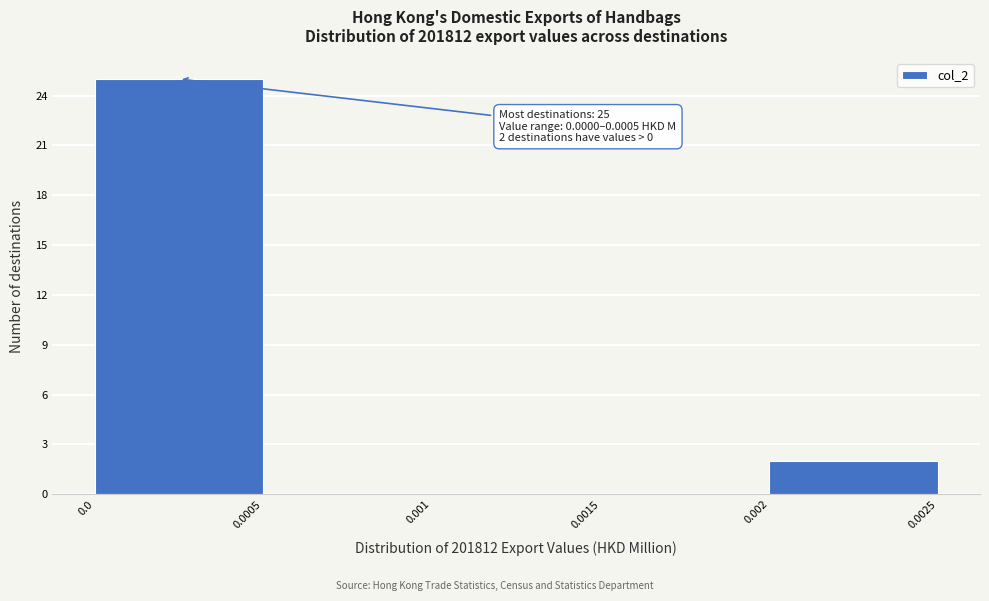

Which range on the x-axis has the tallest bar?

0.0 to 0.0005